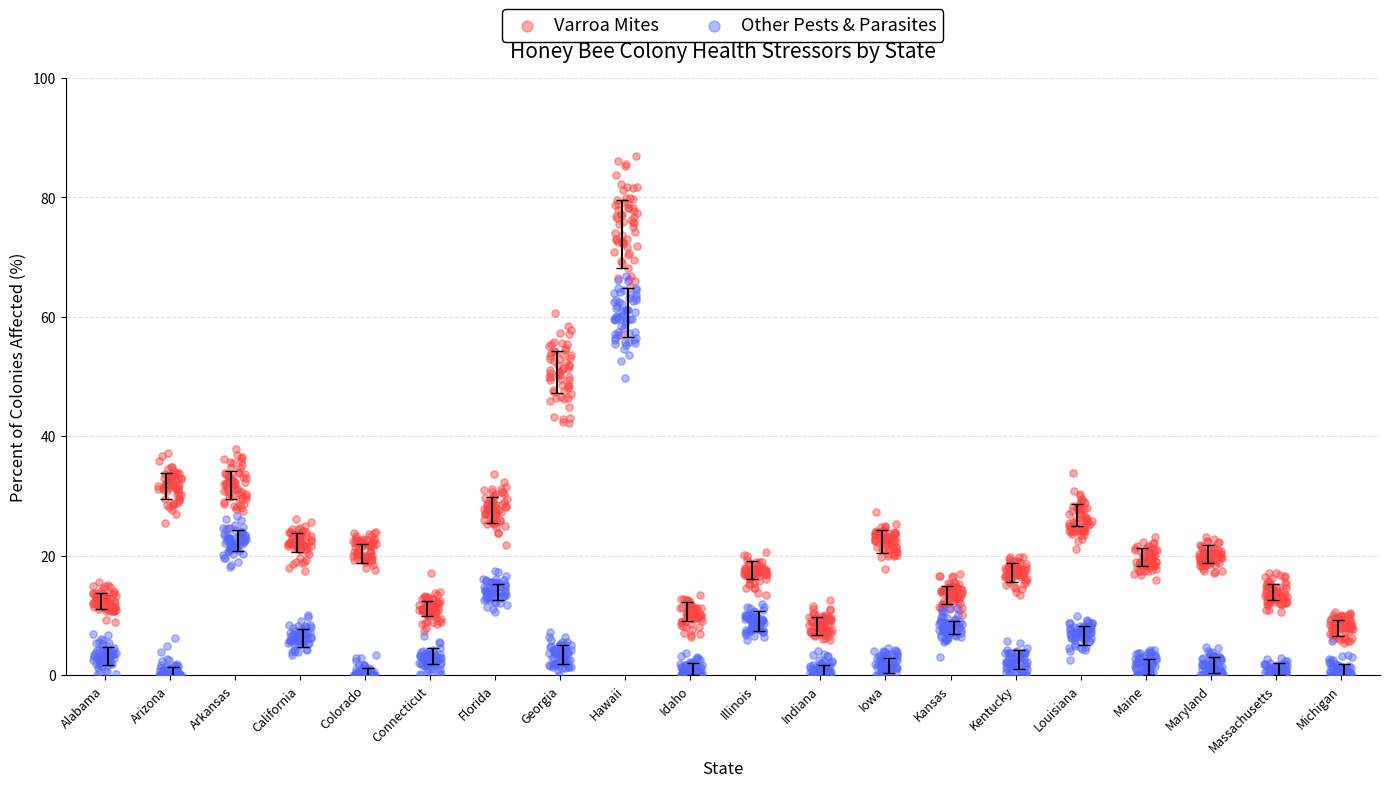

Which series has the widest spread of Y values?

Varroa Mites